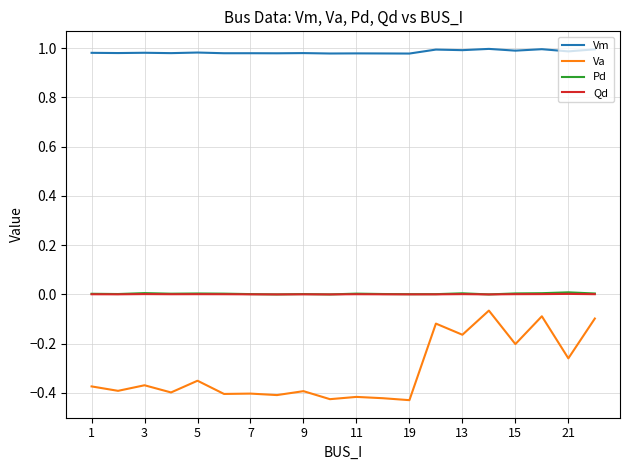

True or false: Qd and Vm intersect in this chart.

False